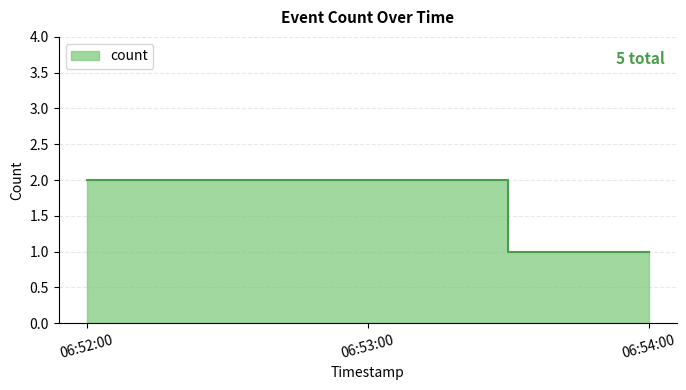

Is it true that the value at 06:53:00 is 3?

False